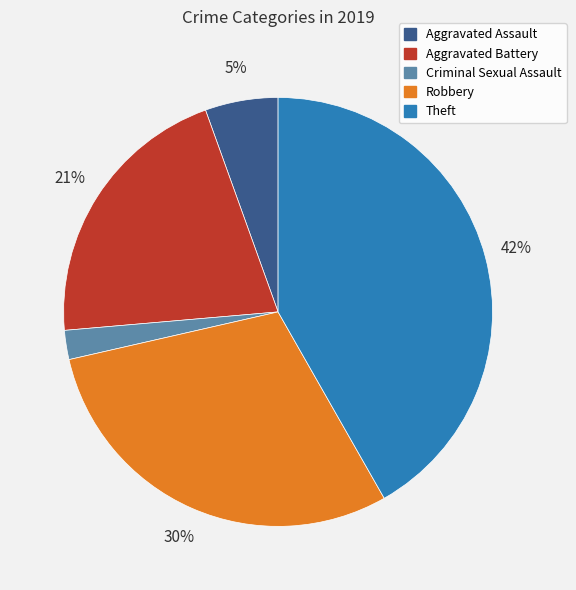

Do Criminal Sexual Assault and Aggravated Assault together represent more than half of the pie?

No